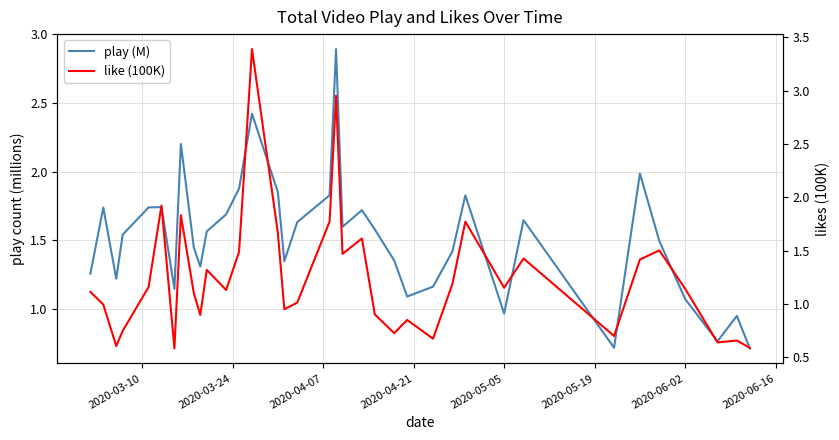

How many data points does each series have?

36